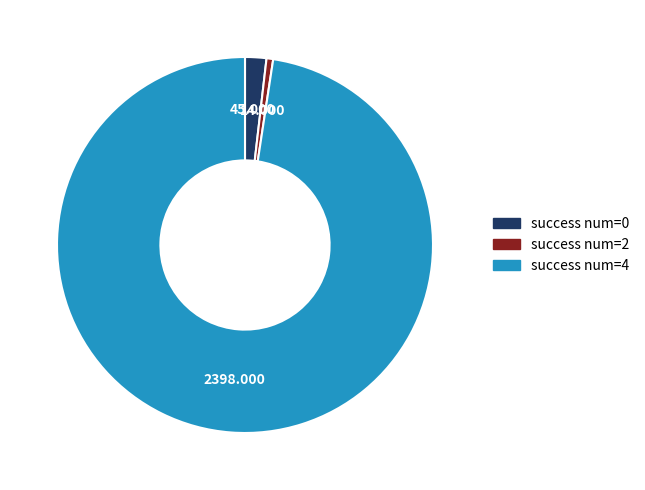

What is the smallest slice in the pie chart?

success num=2